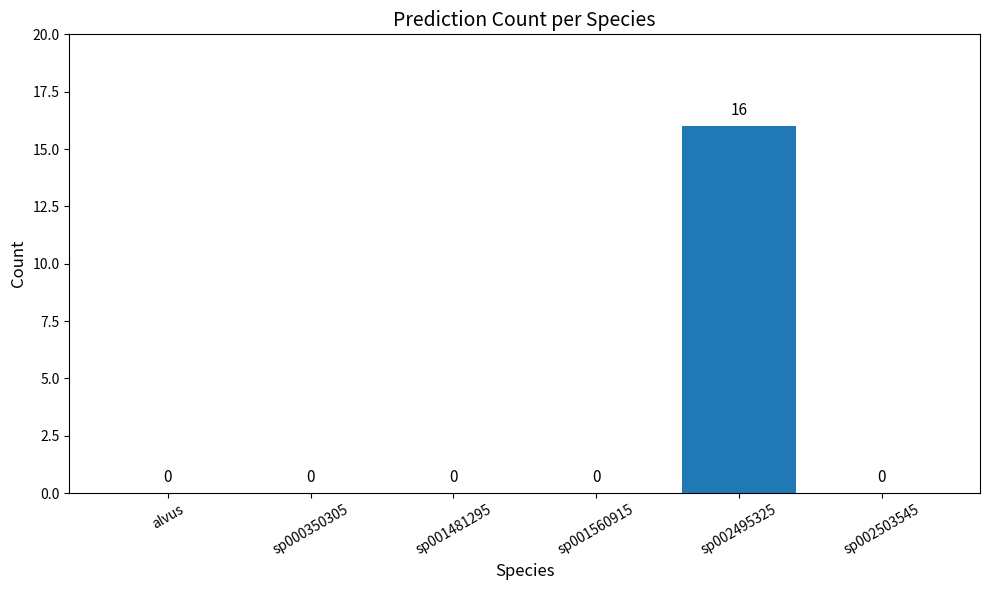

Is it true that the value at sp001481295 is 0?

True